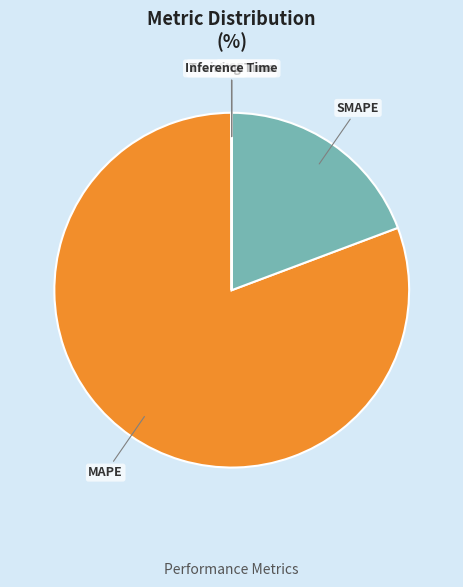

Is it true that MAPE is 69% of the pie?

False